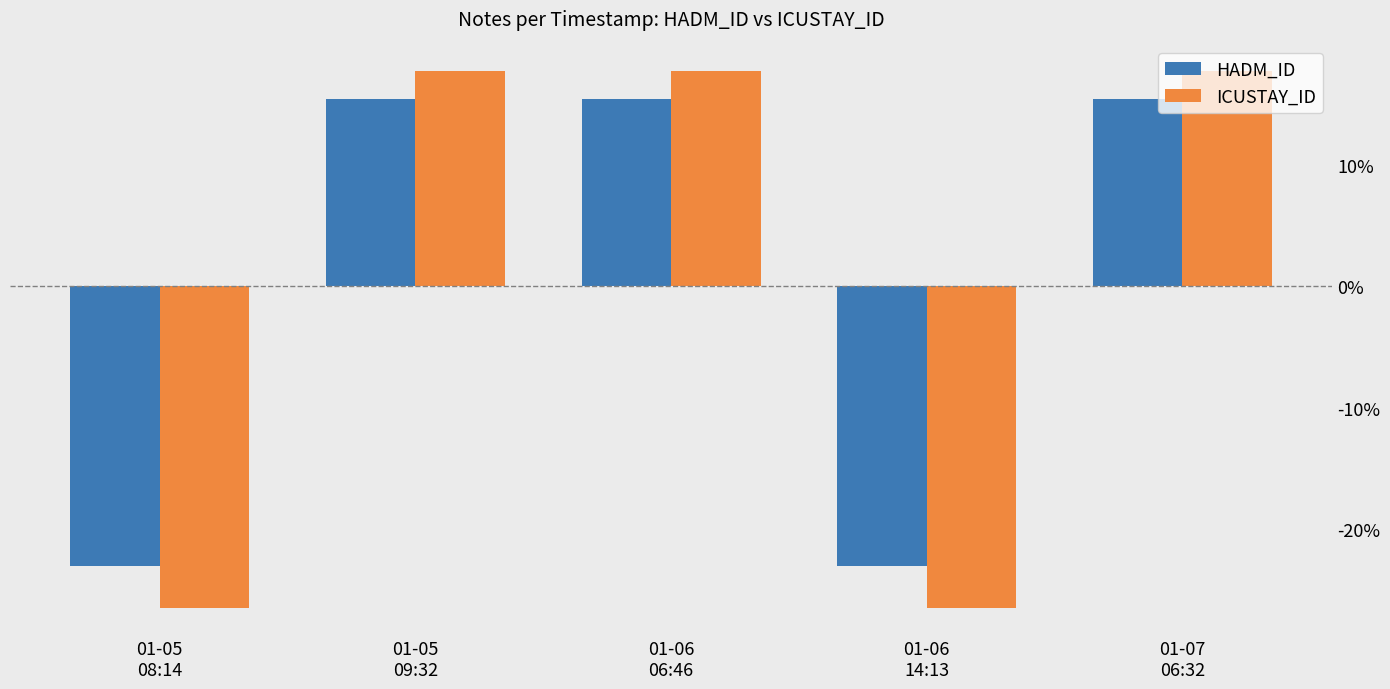

Reading left to right, extract all data points from this chart.

HADM_ID: -0.2	0.2	0.2	-0.2	0.2
ICUSTAY_ID: -0.3	0.2	0.2	-0.3	0.2